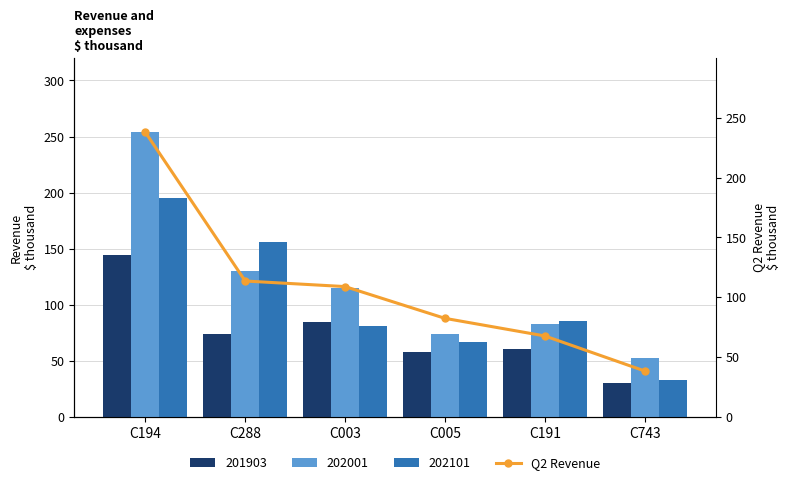

What position from the right is C191?

2